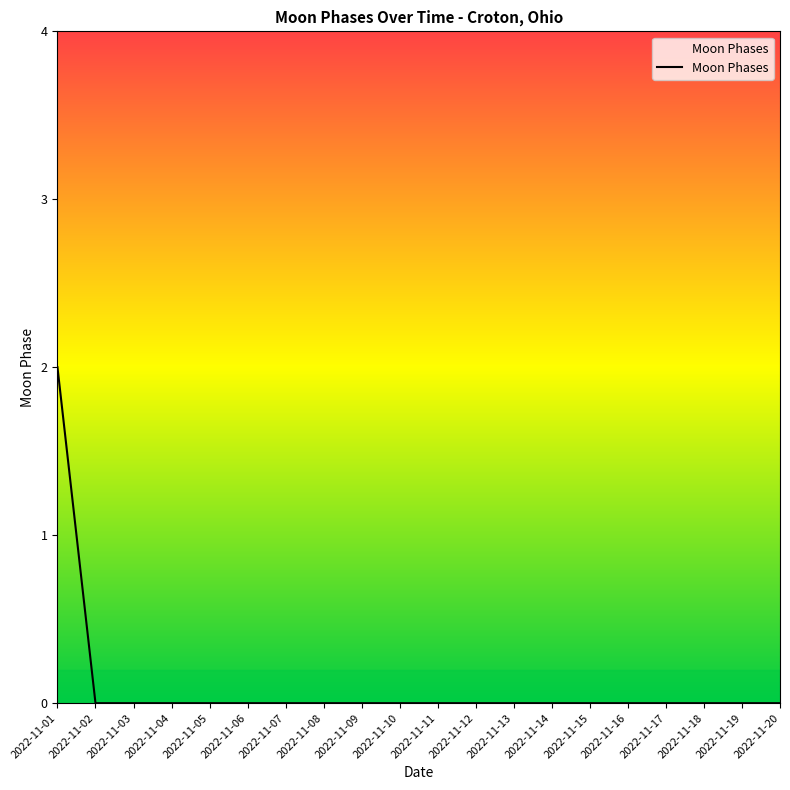

Which label corresponds to the largest value in the chart?

2022-11-01